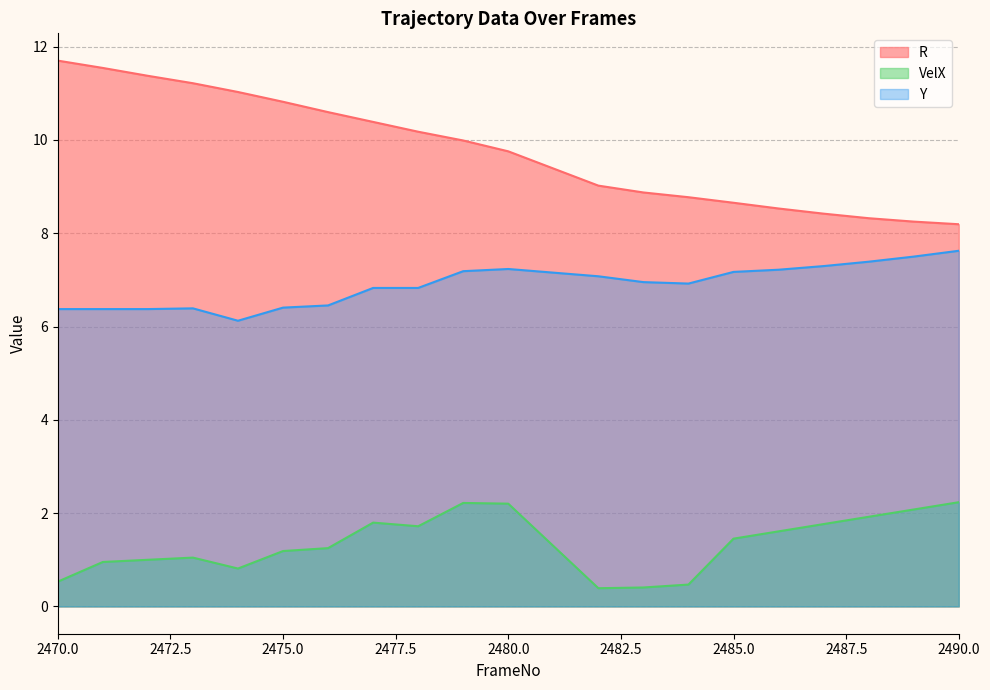

Which has a higher value, 2479 or 2483?

2479